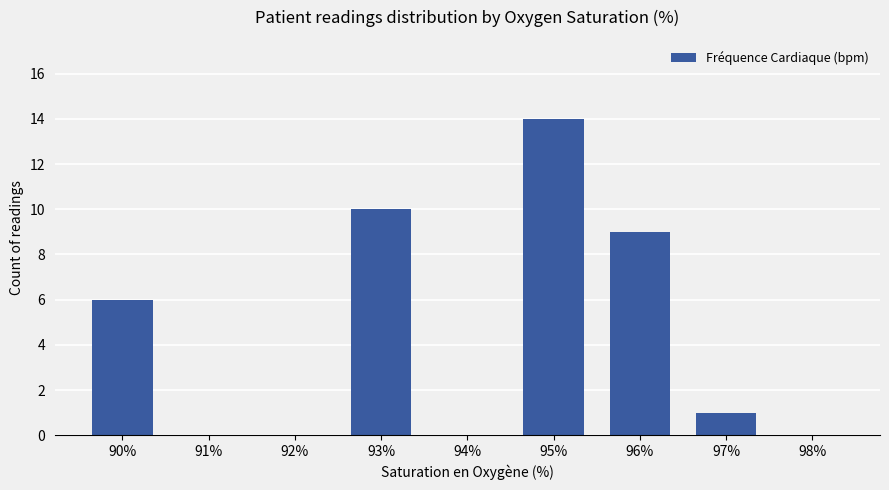

Reading left to right, what are all the values shown in this chart?

6	0	0	10	0	14	9	1	0